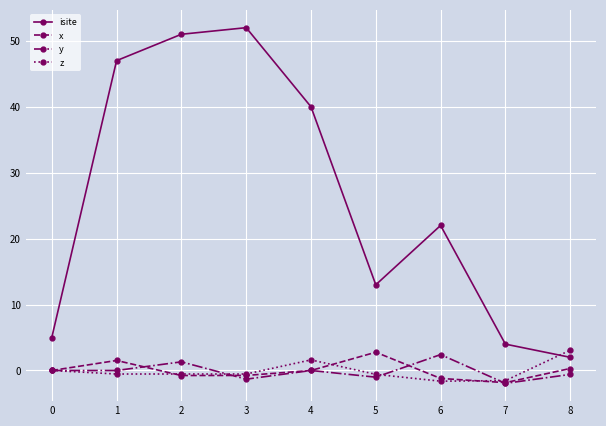

What is the average value of the isite series?

26.2